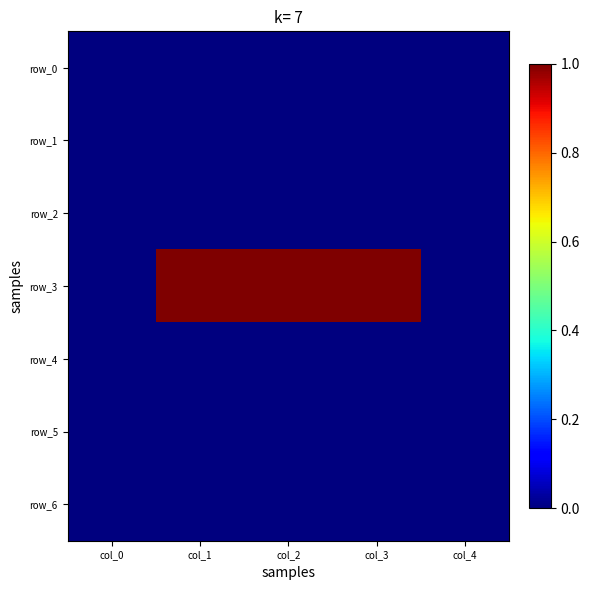

What is the total value across all series at col_2?

1